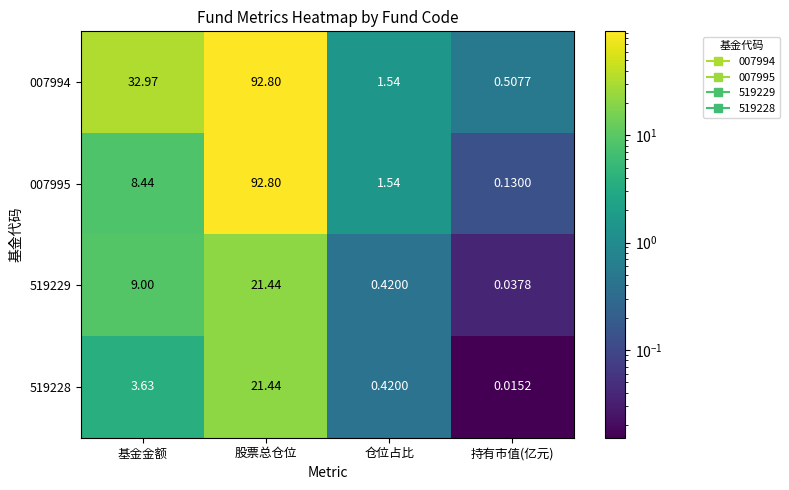

Rank the categories by 519228 value from lowest to highest.

持有市值(亿元), 仓位占比, 基金金额, 股票总仓位